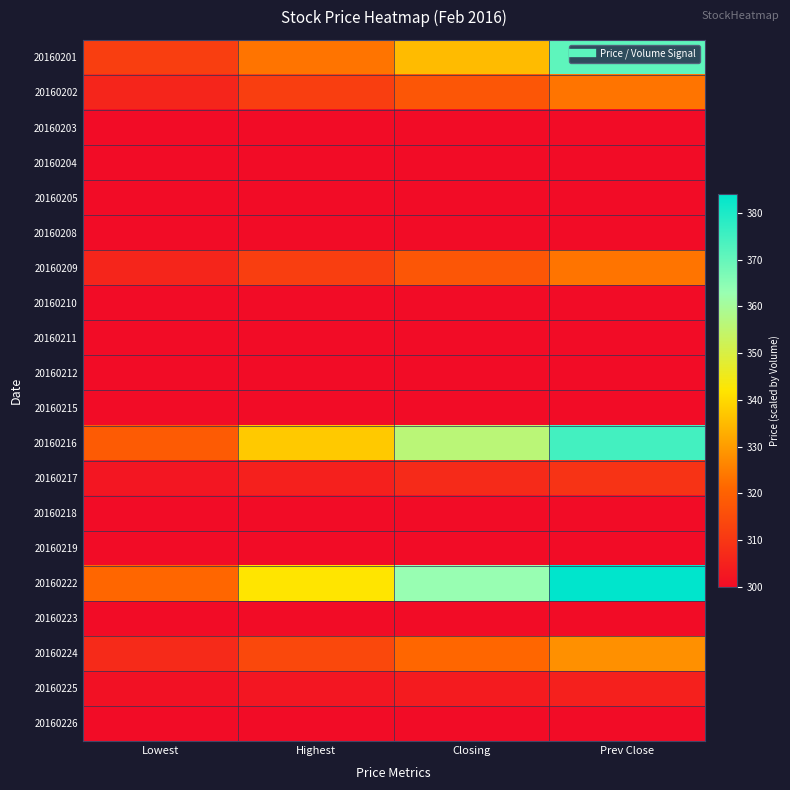

List the series in order of their peak value, highest first.

20160222, 20160216, 20160201, 20160224, 20160202, 20160209, 20160217, 20160225, 20160203, 20160204, 20160205, 20160208, 20160210, 20160211, 20160212, 20160215, 20160218, 20160219, 20160223, 20160226